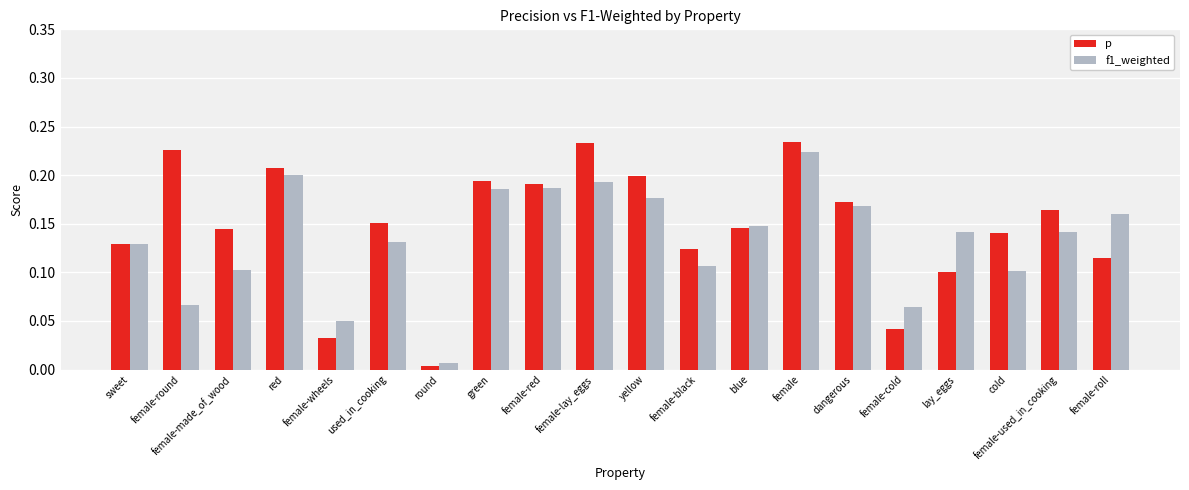

At which category is the sum across all series the highest?

female